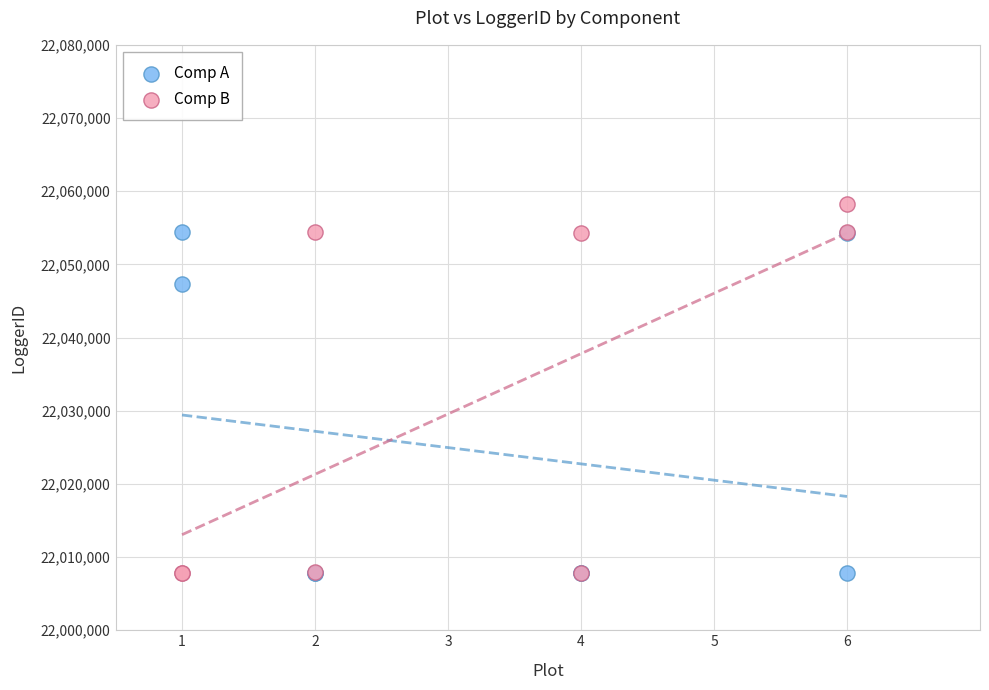

Which series reaches the maximum Y coordinate?

Comp B